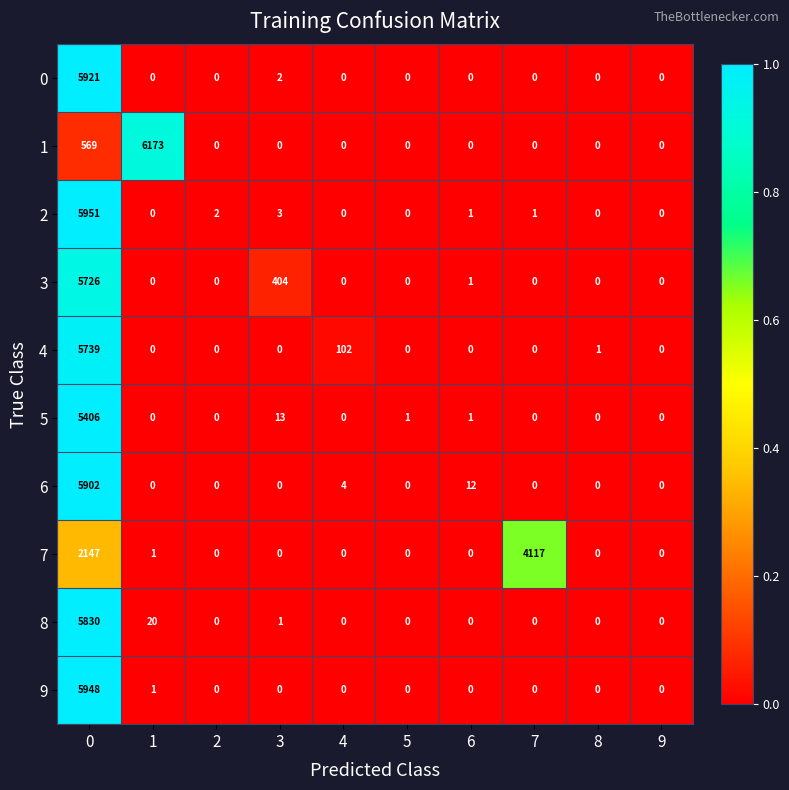

What is the maximum value for 0?

5921